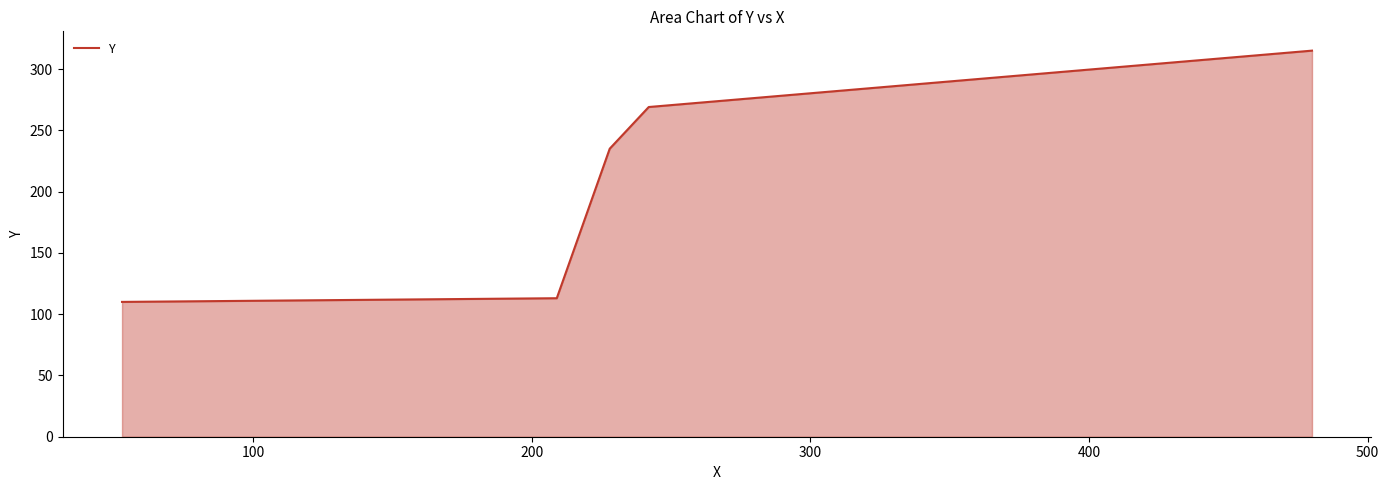

What is the maximum value shown in the chart?

315